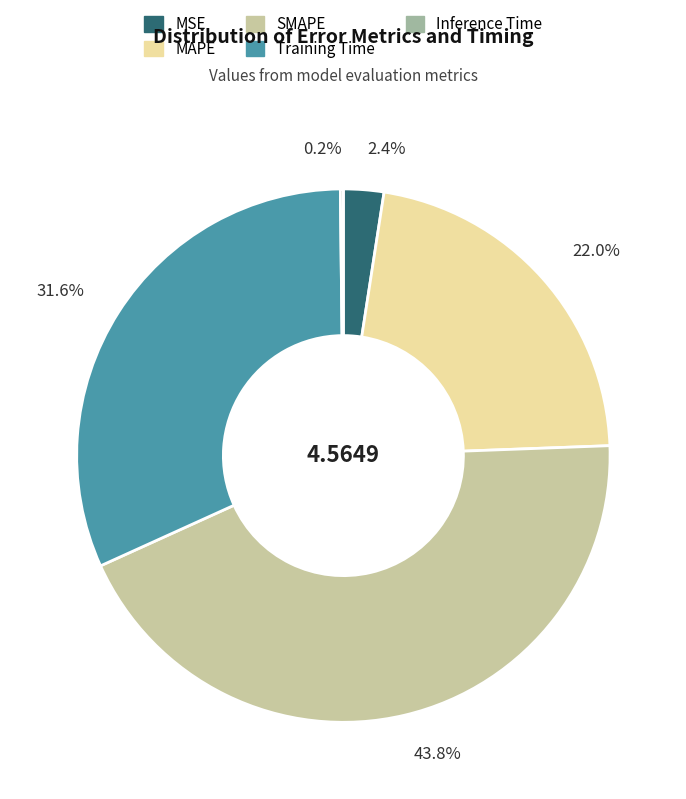

Combined, do MSE and SMAPE account for over 50%?

No